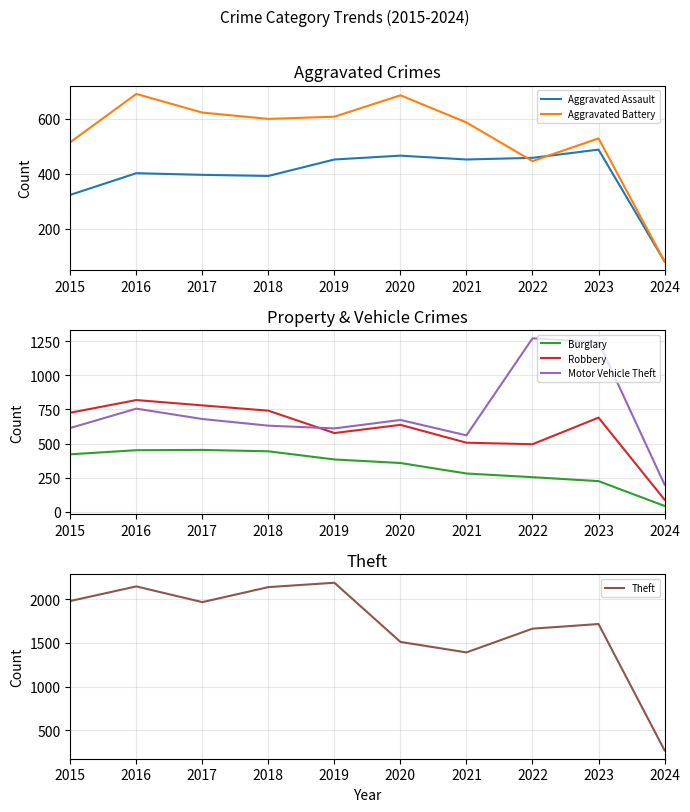

What is the difference between the maximum and minimum values in the Theft series?

1920